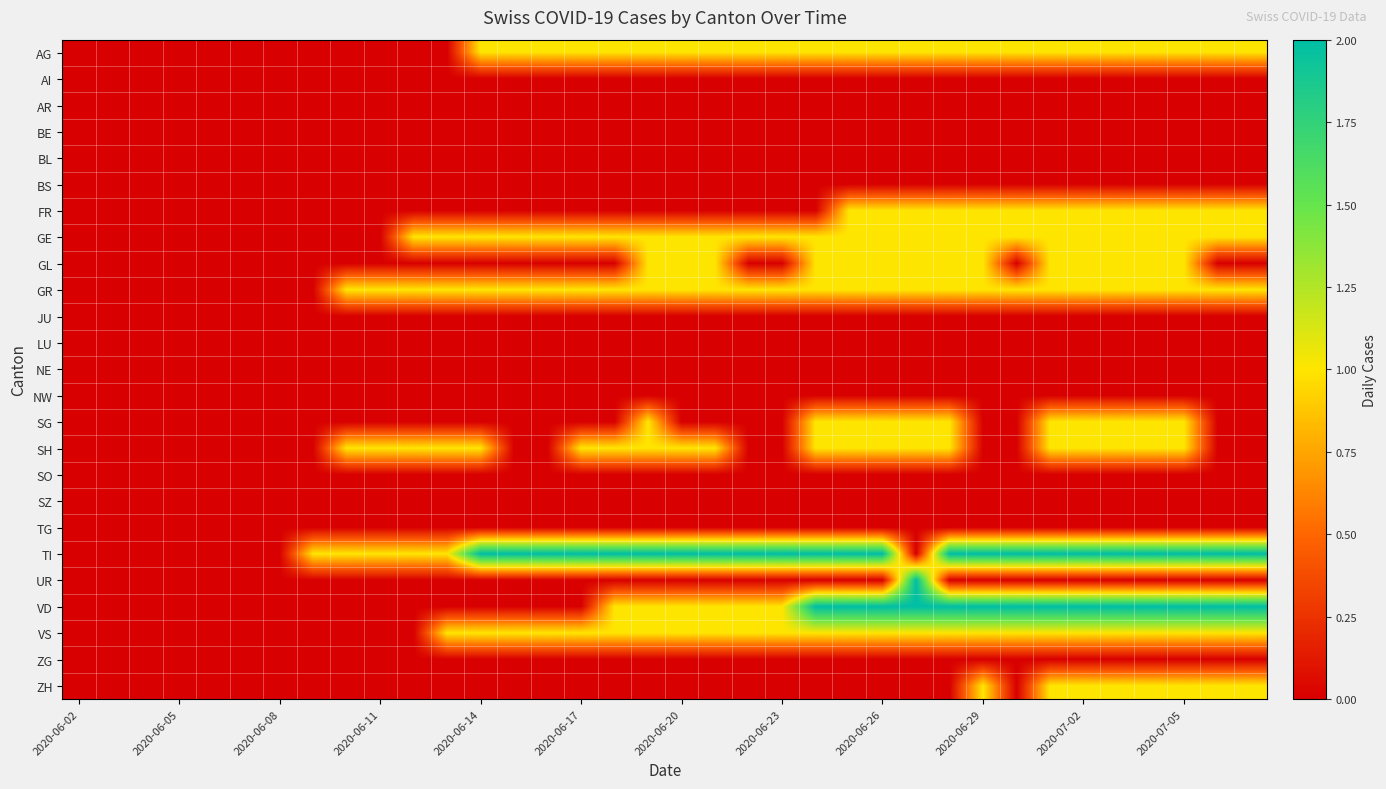

At which category does the chart reach its minimum across all series?

2020-06-02